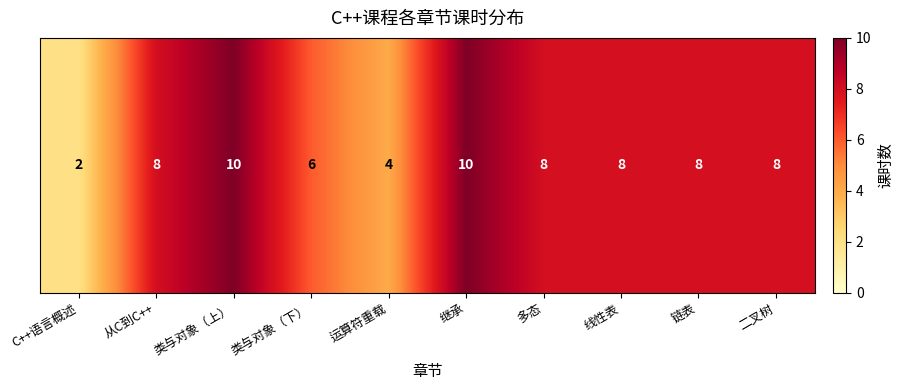

The chart shows a value of 8 at 线性表. True or false?

True